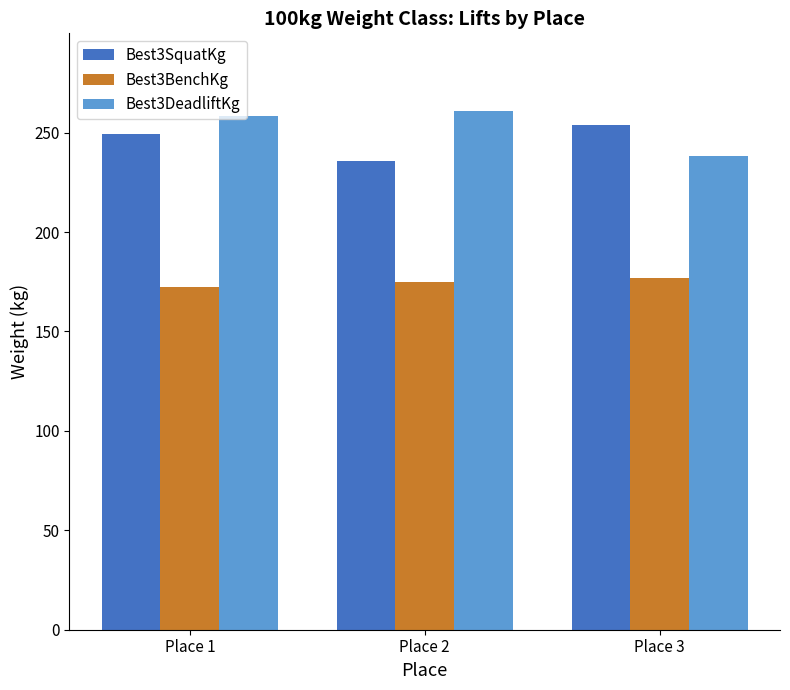

What value does the Best3DeadliftKg series have at Place 2?

260.8